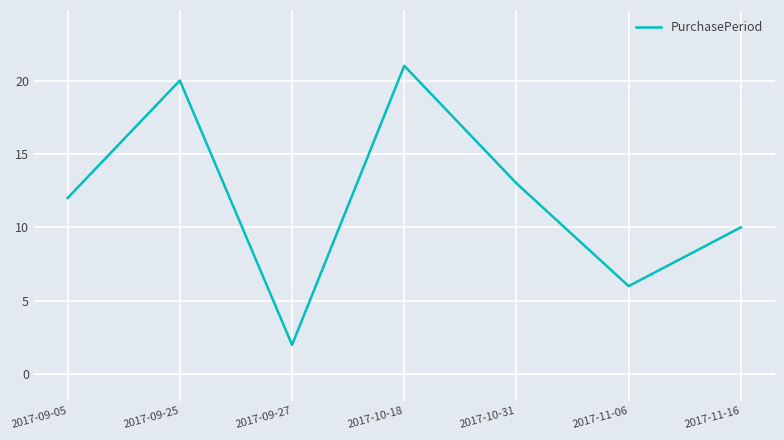

Is this an area chart (filled region under the line)?

No